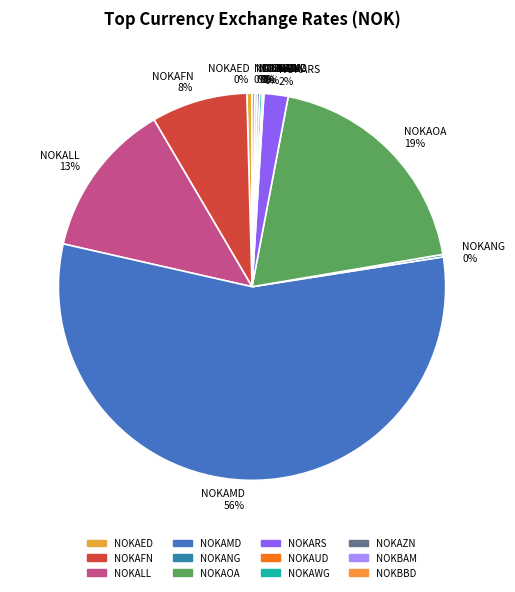

Which category has the biggest portion of the pie?

NOKAMD